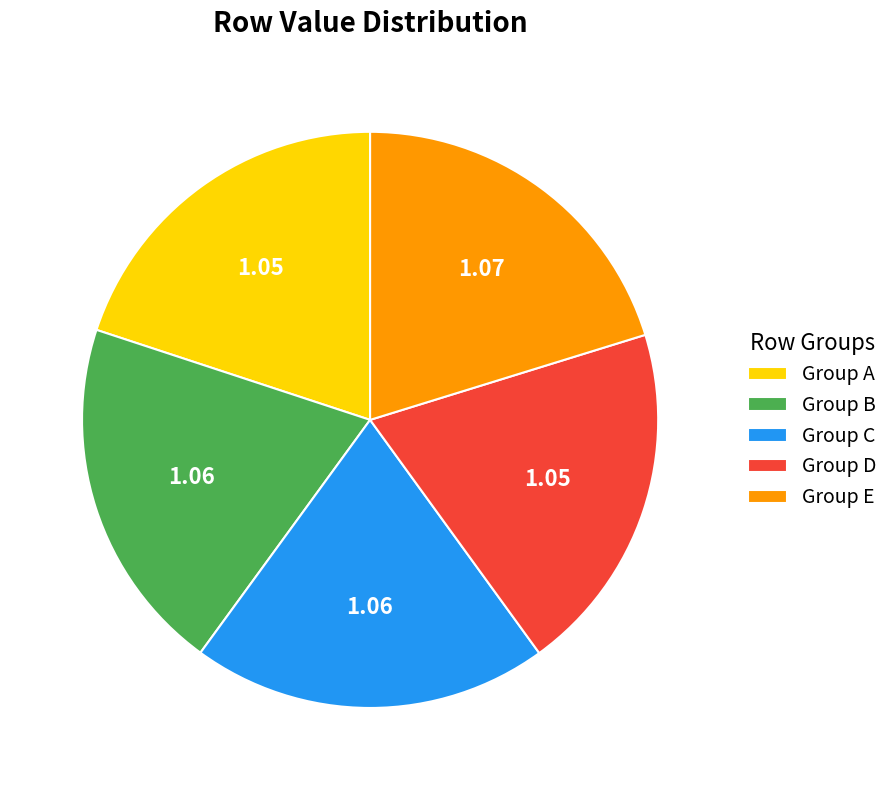

Do Group E and Group C together represent more than half of the pie?

No